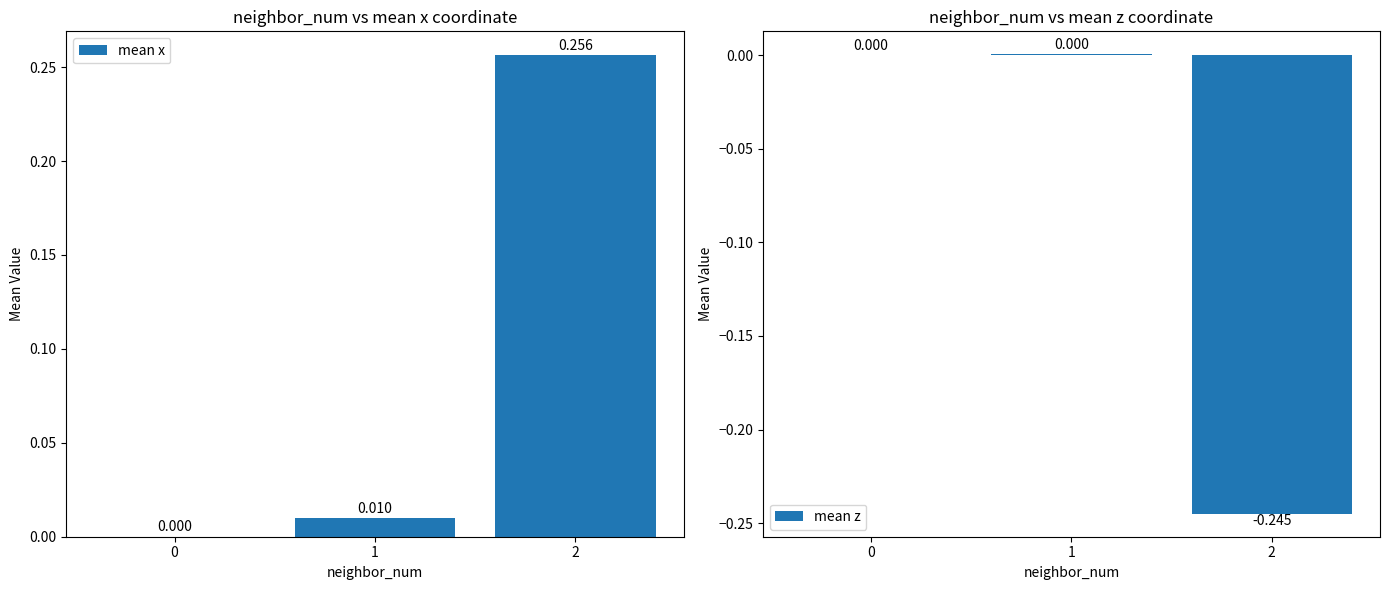

What is the sum of the mean z values at 2 and 0?

-0.2